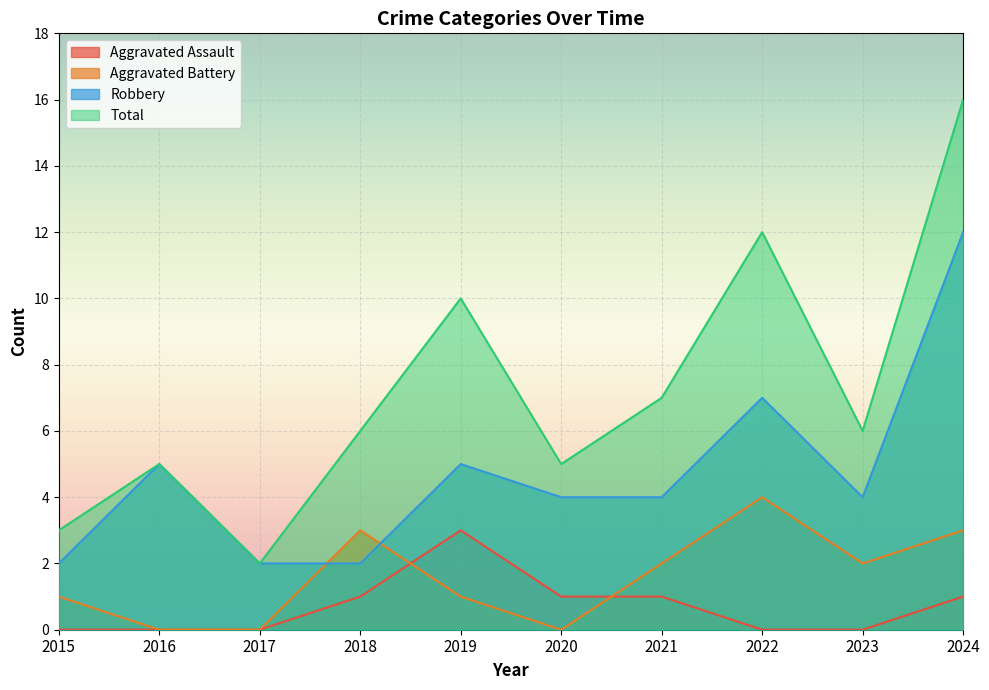

At which category does Robbery reach its first local valley?

2023